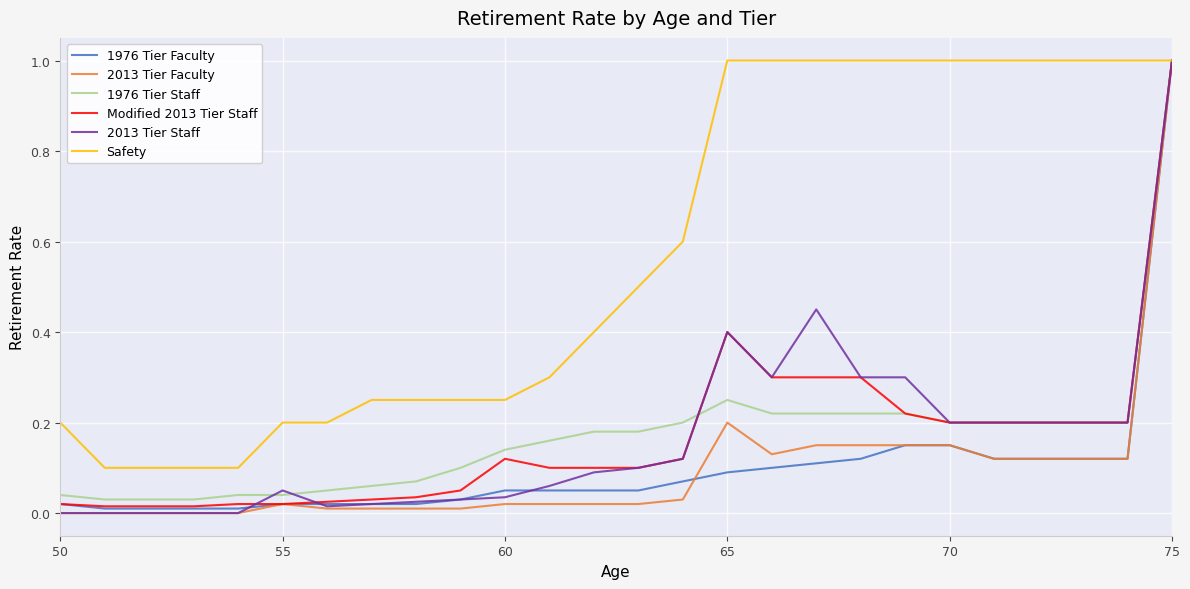

Which series has the largest total across all categories?

Safety